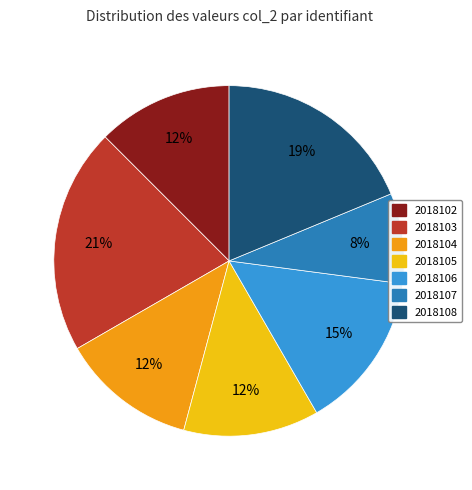

To the nearest percent, what is the average slice percentage?

14%